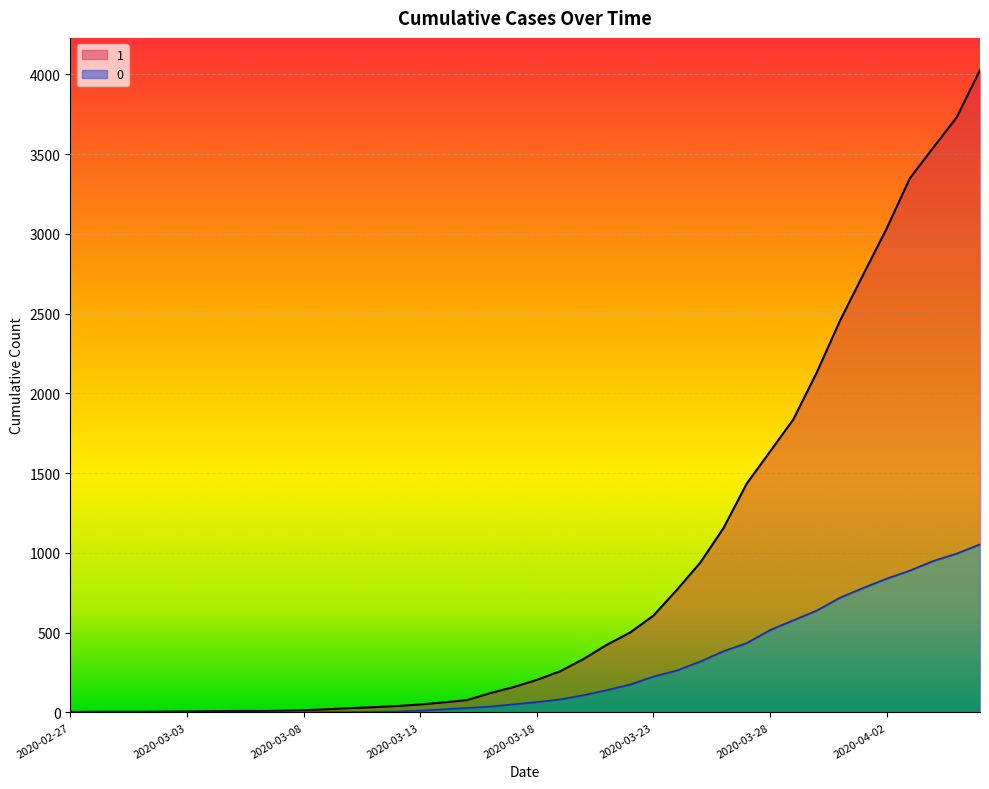

At which label is 1 closest to 2015?

2020-03-30